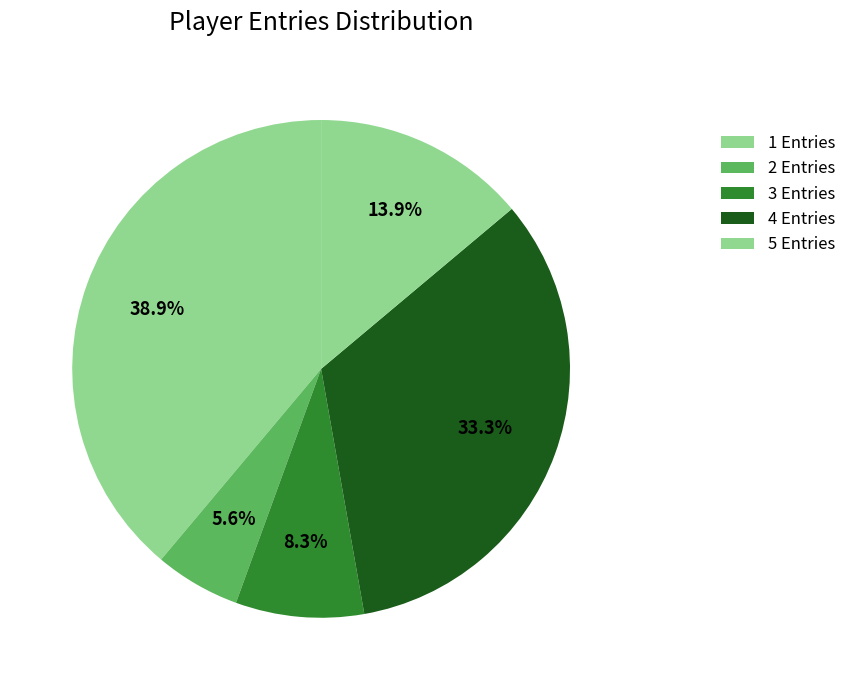

Count the number of slices in the pie.

5